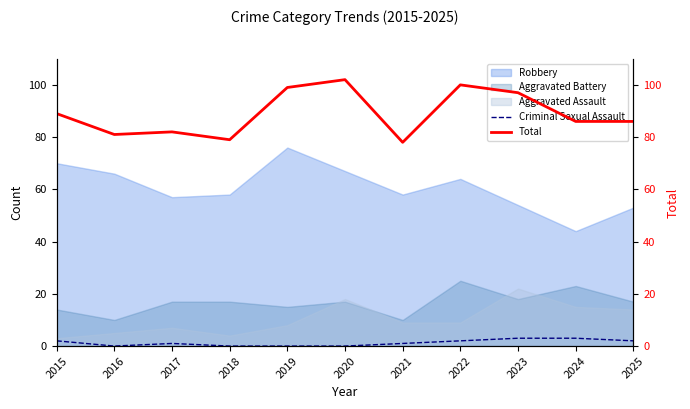

How many data points in Total are less than 86?

4